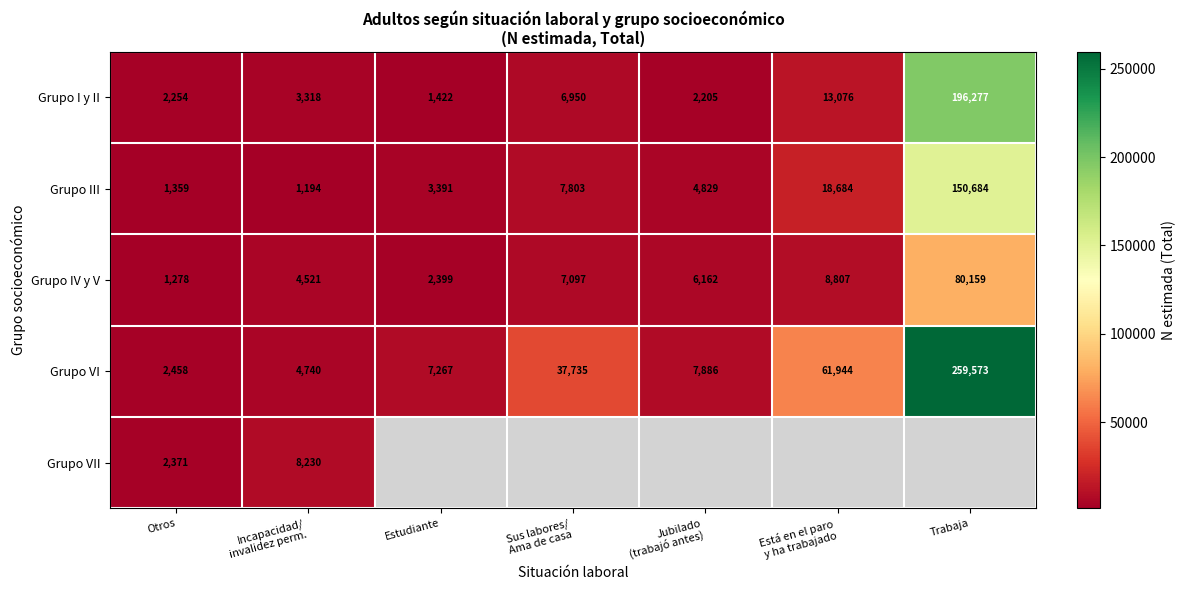

At which label does Grupo IV y V reach its minimum?

Otros